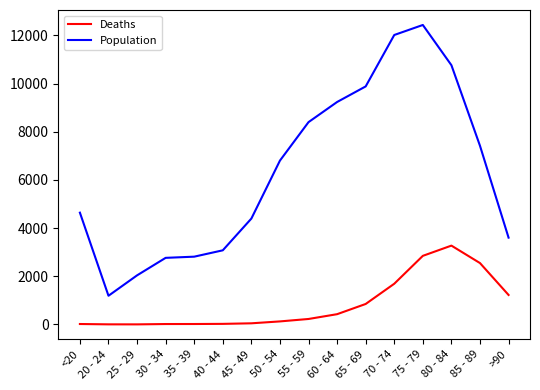

What is the difference between the maximum and minimum values in the Deaths series?

3270